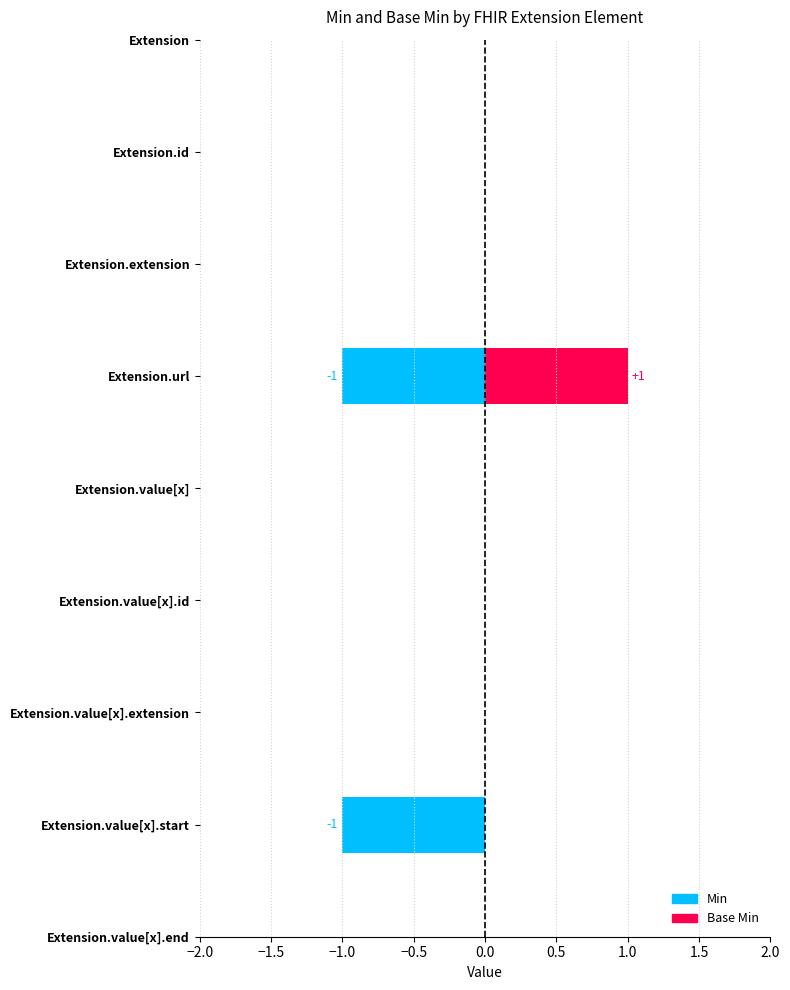

What are all the series names shown in the legend?

Min, Base Min